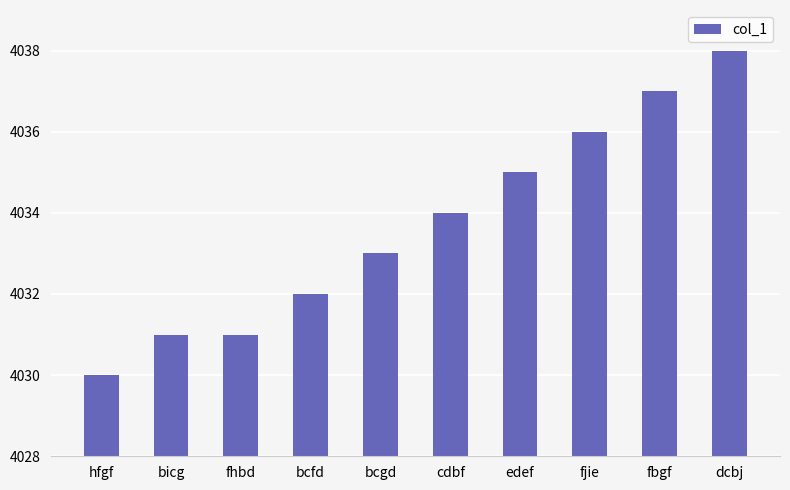

What is the sum of all values?

40337